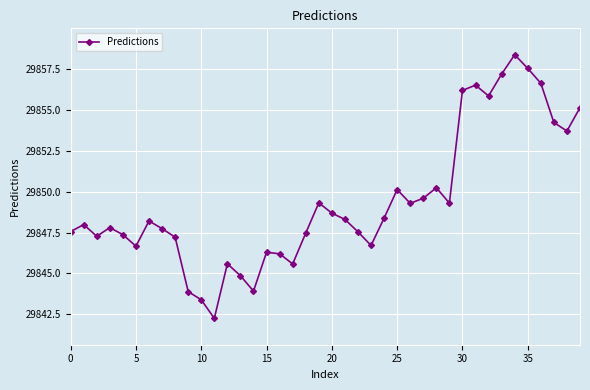

How many distinct data groups are displayed?

1